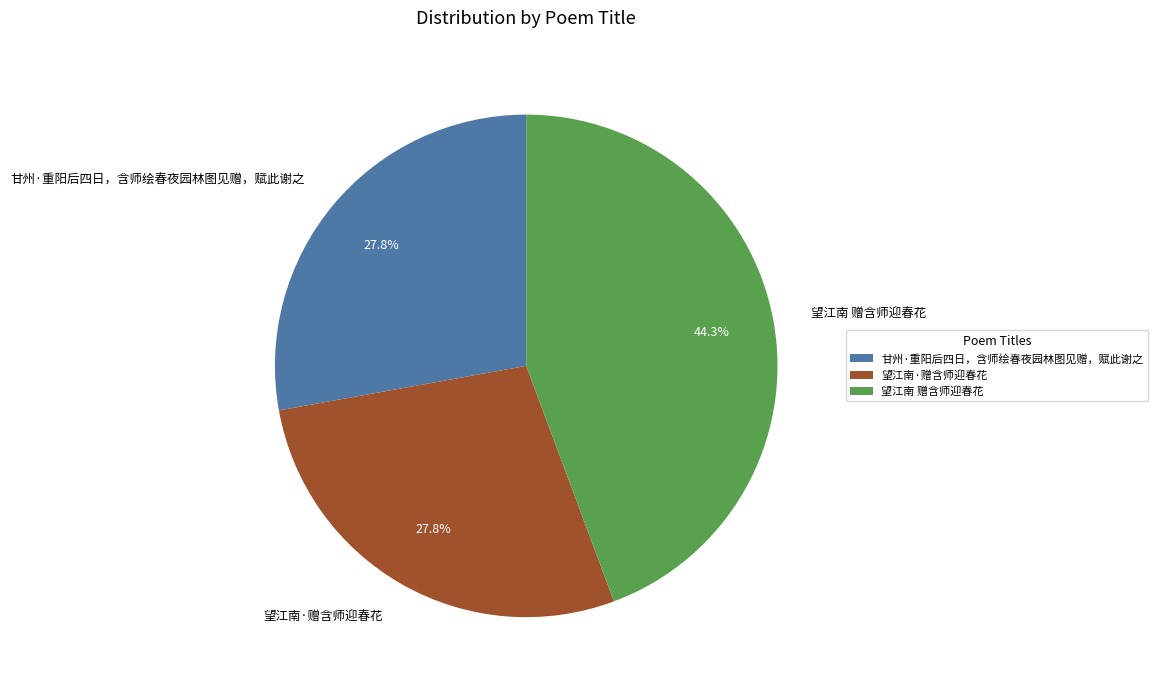

To the nearest percent, what portion does 甘州·重阳后四日，含师绘春夜园林图见赠，赋此谢之 represent?

28%